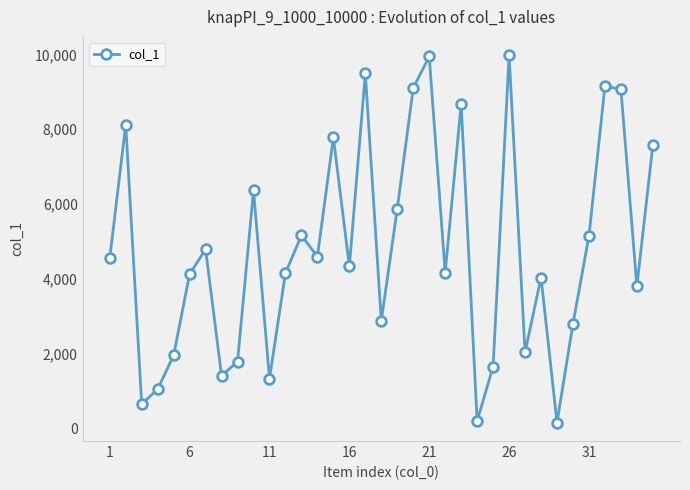

What is the sum of all values?

168001